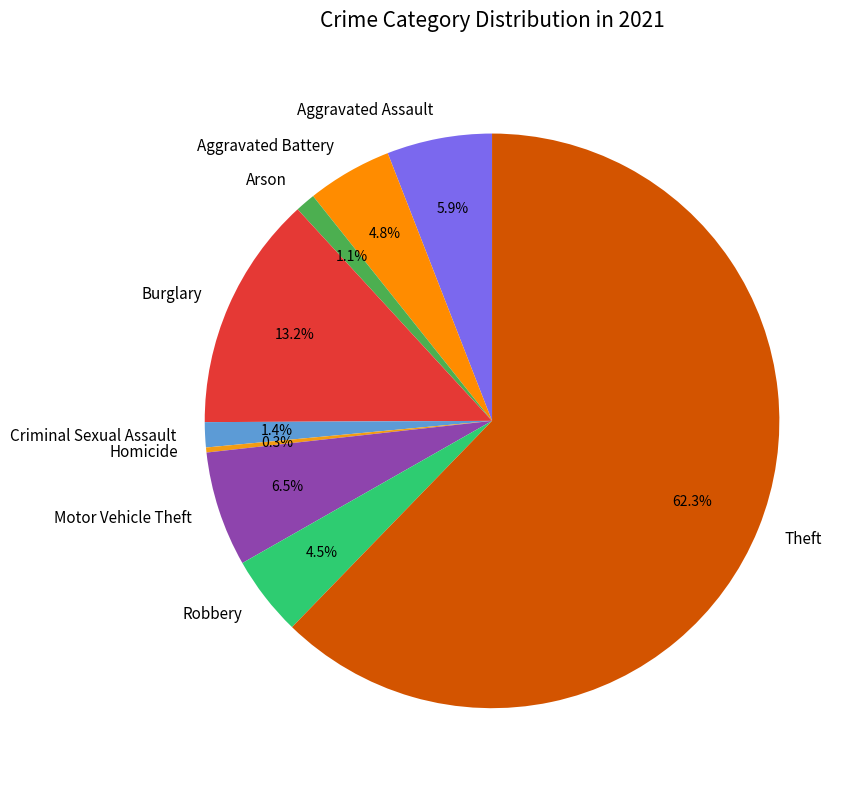

Approximately how many times larger is the value at Robbery compared to Motor Vehicle Theft?

0.7